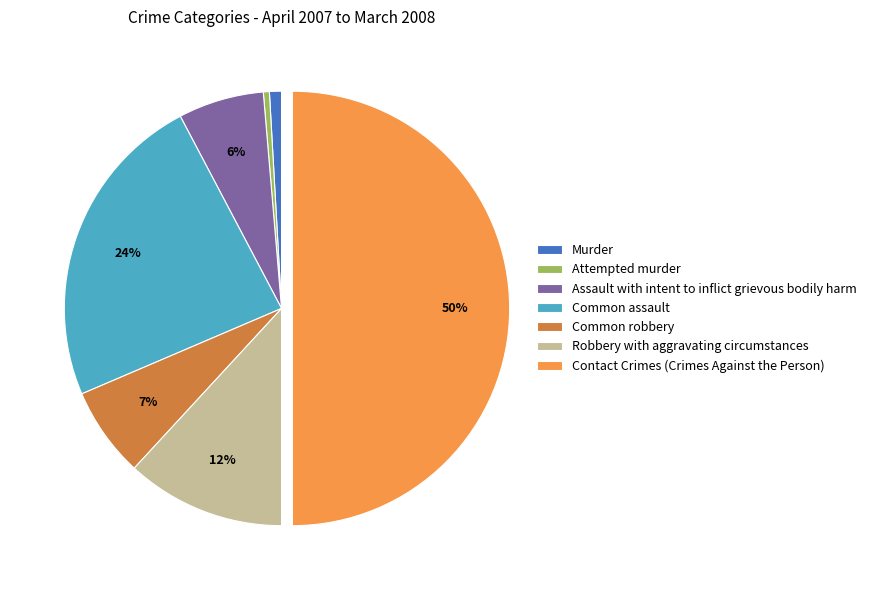

Is it true that Murder is 11% of the pie?

False